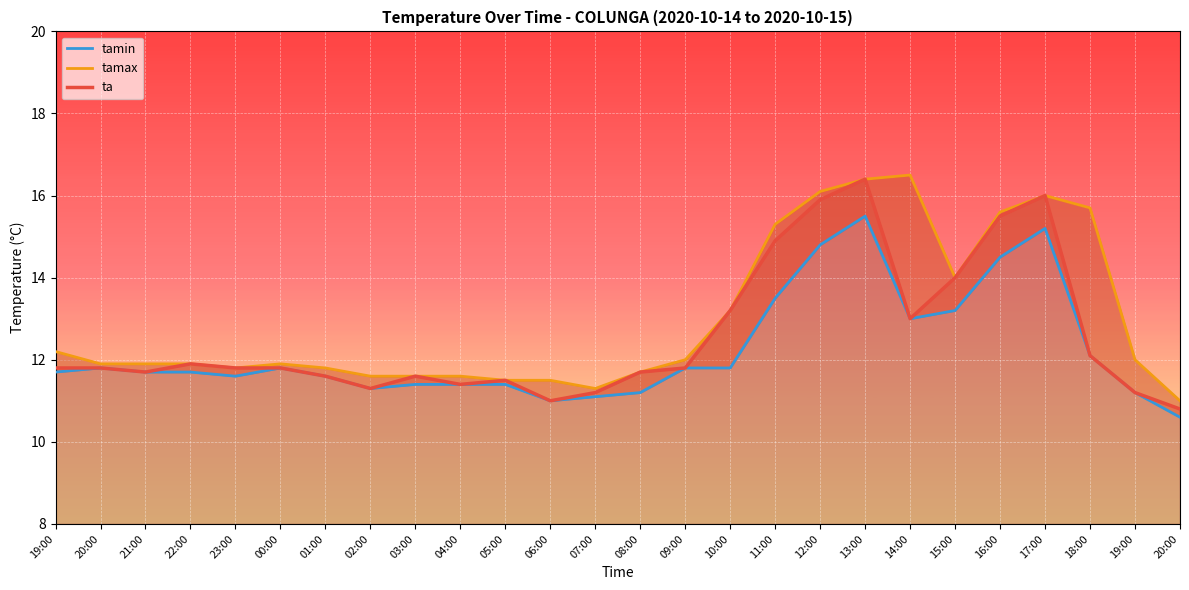

Rank the series by their average value, from highest to lowest.

tamax, ta, tamin